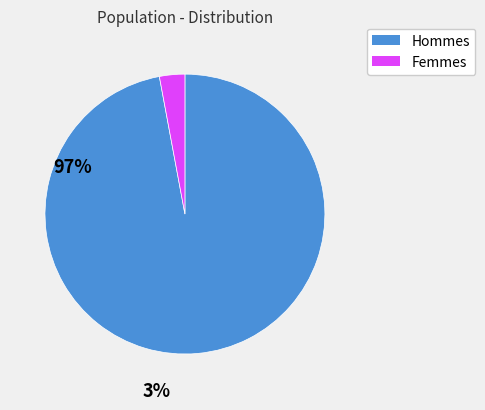

Does any single category account for the majority?

Yes